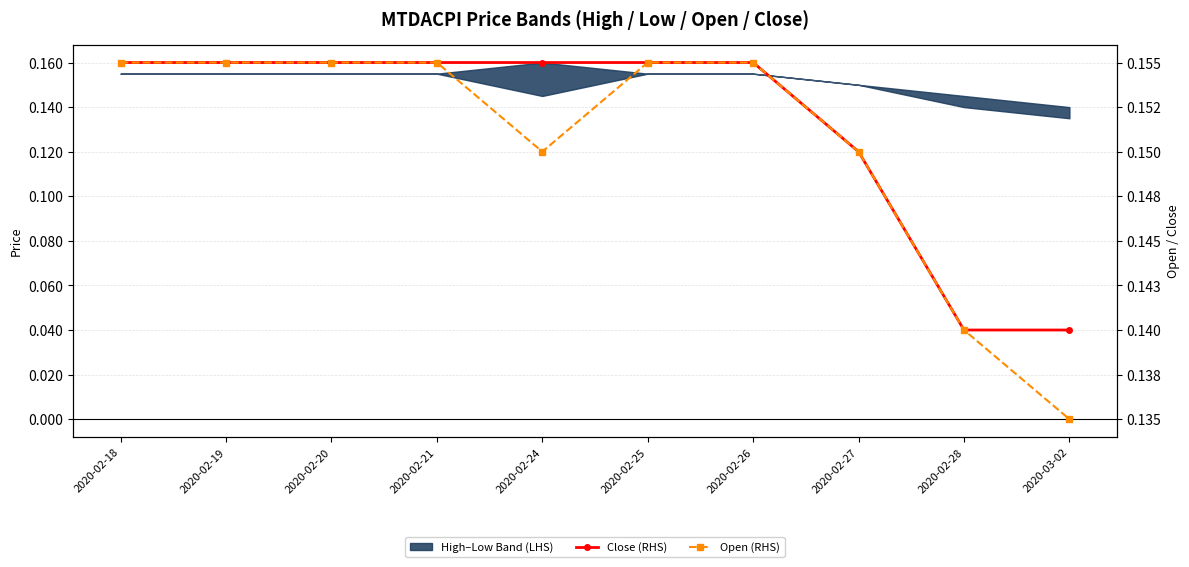

What is the highest value of the Close (RHS) series?

0.2